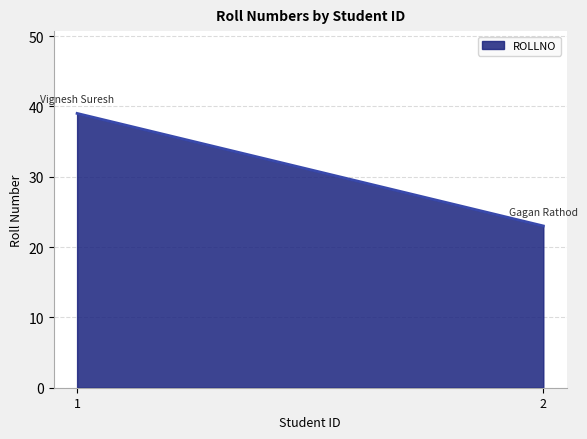

What is the value of the 1st point from the left?

39